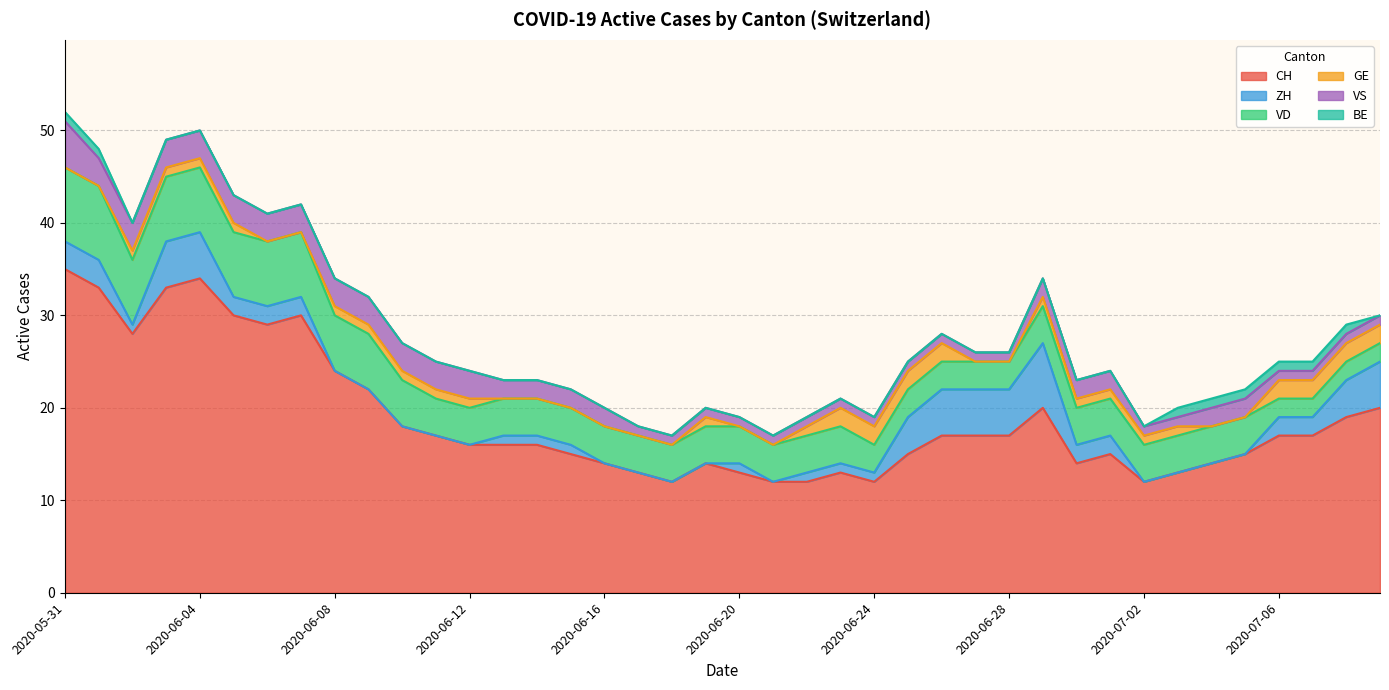

How many values in the VD series are below 4?

9